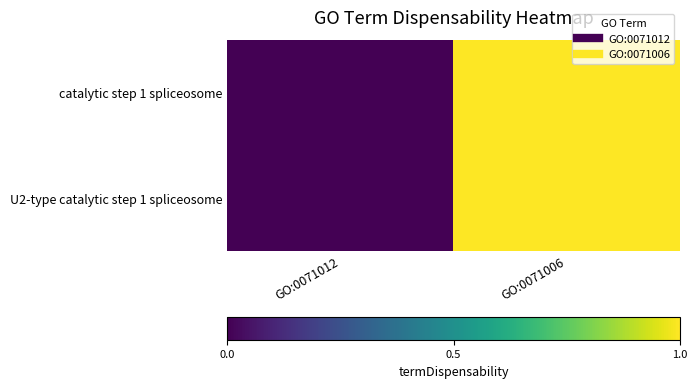

At which category is the sum across all series the highest?

GO:0071006